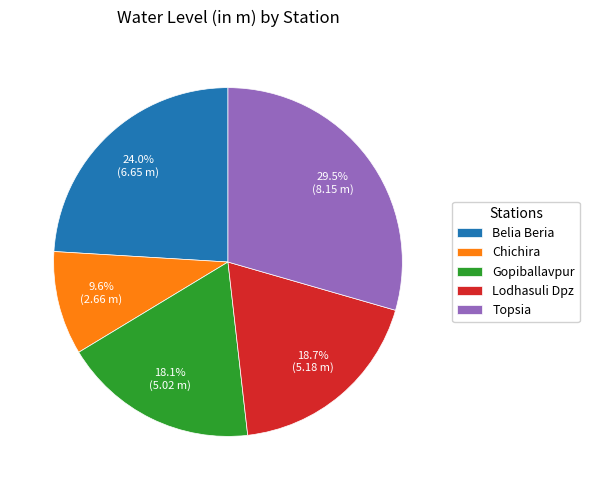

Between Chichira and Gopiballavpur, which is larger?

Gopiballavpur